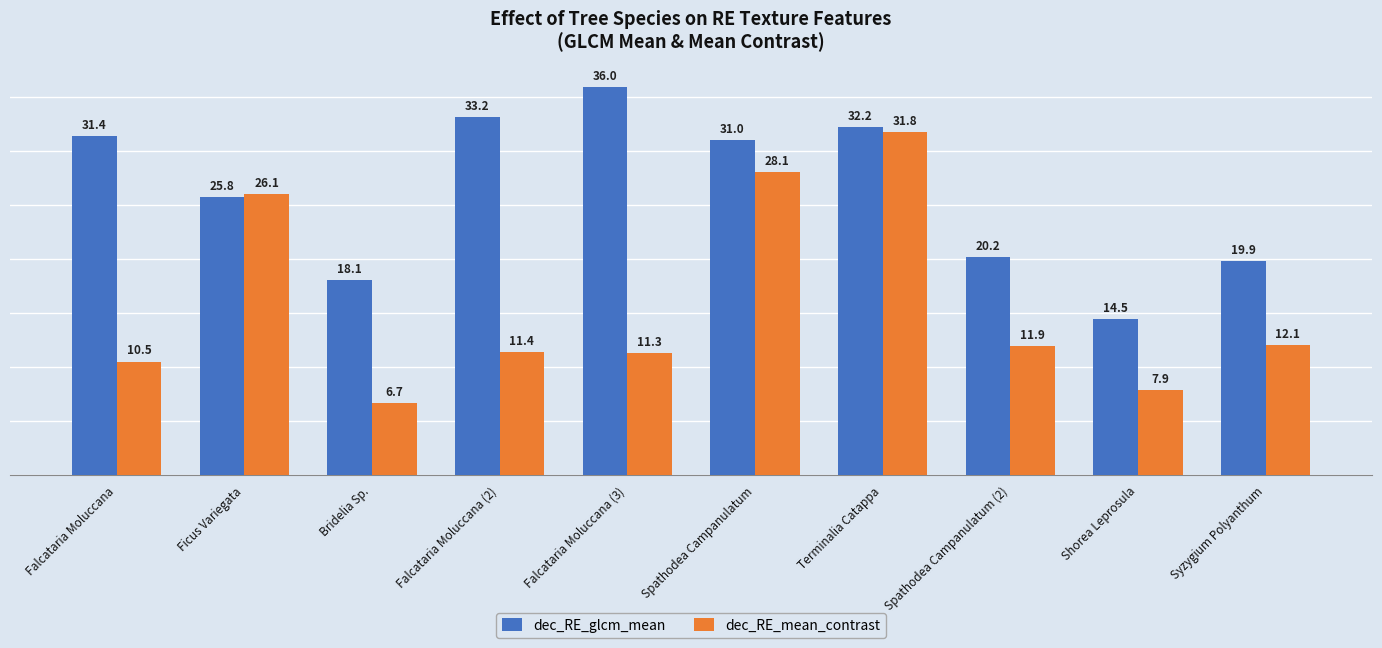

Where does the dec_RE_glcm_mean series first go above 31?

Falcataria Moluccana